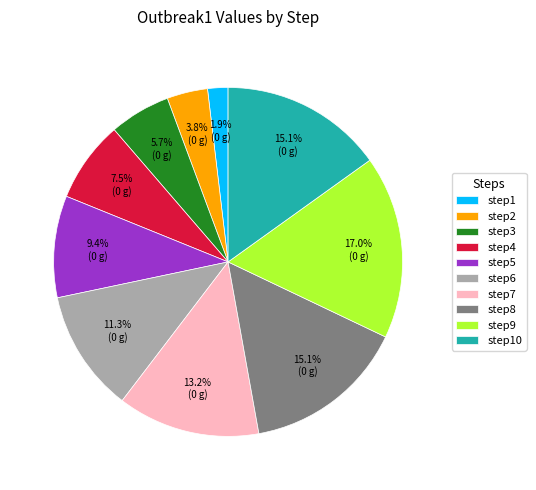

Count the number of slices in the pie.

10